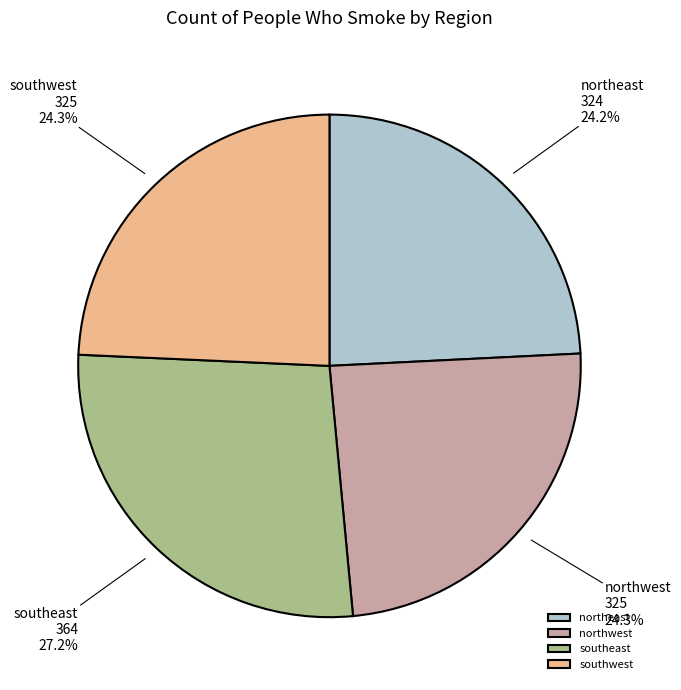

Is there any slice that represents more than half of the pie?

No